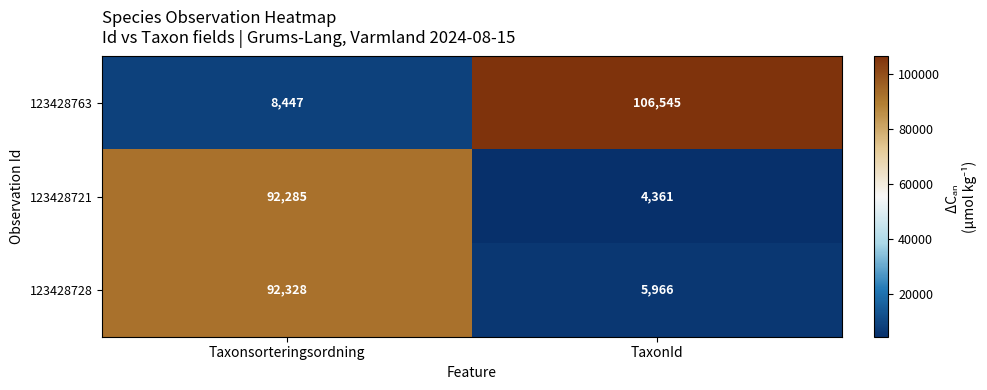

Which series changed the most between Taxonsorteringsordning and TaxonId?

123428763